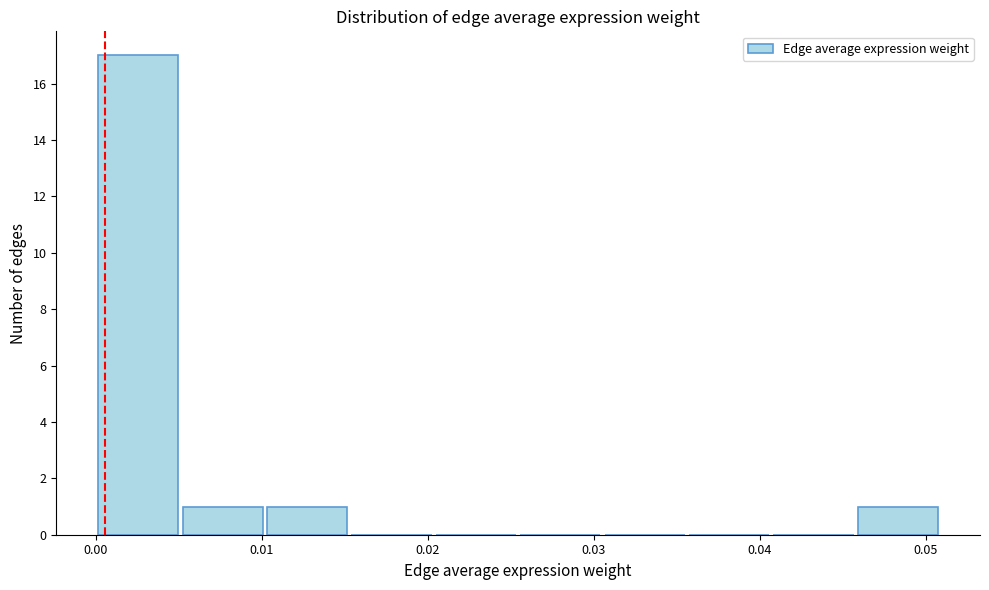

Reading left to right, transcribe this chart: for each bar, give the range it covers on the x-axis and its height. Neither the bar edges nor the heights are printed on the chart, so give them approximately, as read against the axes.

0.000 to 0.005: 17
0.005 to 0.010: 1
0.010 to 0.015: 1
0.015 to 0.020: 0
0.020 to 0.025: 0
0.025 to 0.031: 0
0.031 to 0.036: 0
0.036 to 0.041: 0
0.041 to 0.046: 0
0.046 to 0.051: 1